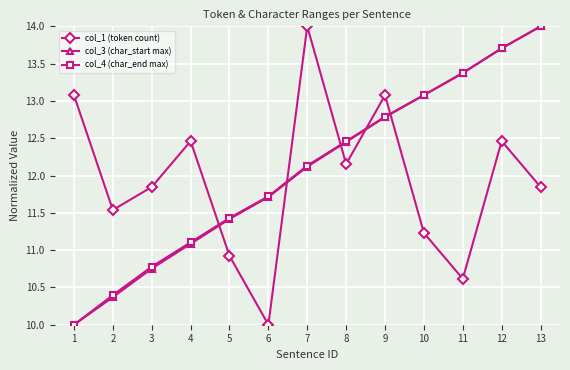

True or false: col_4 (char_end max) has more than 2 interior local peaks.

False